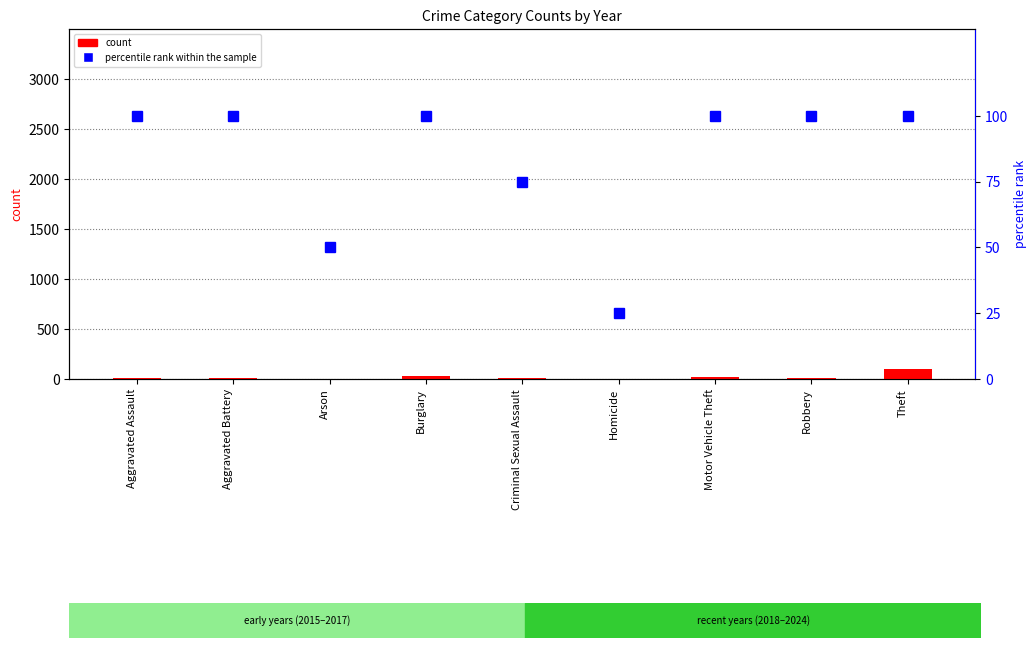

Which category has the highest value in the count series?

Theft